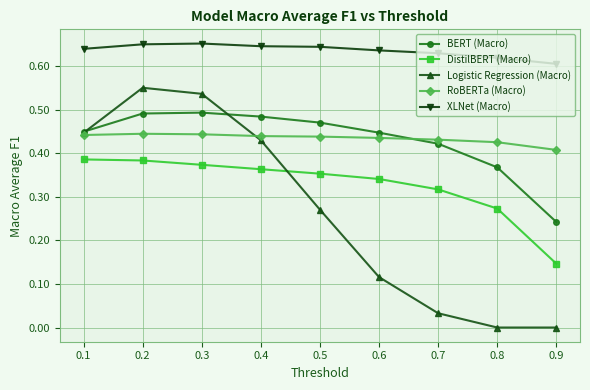

Is it true that Logistic Regression (Macro) equals 0.0 at 0.8?

True